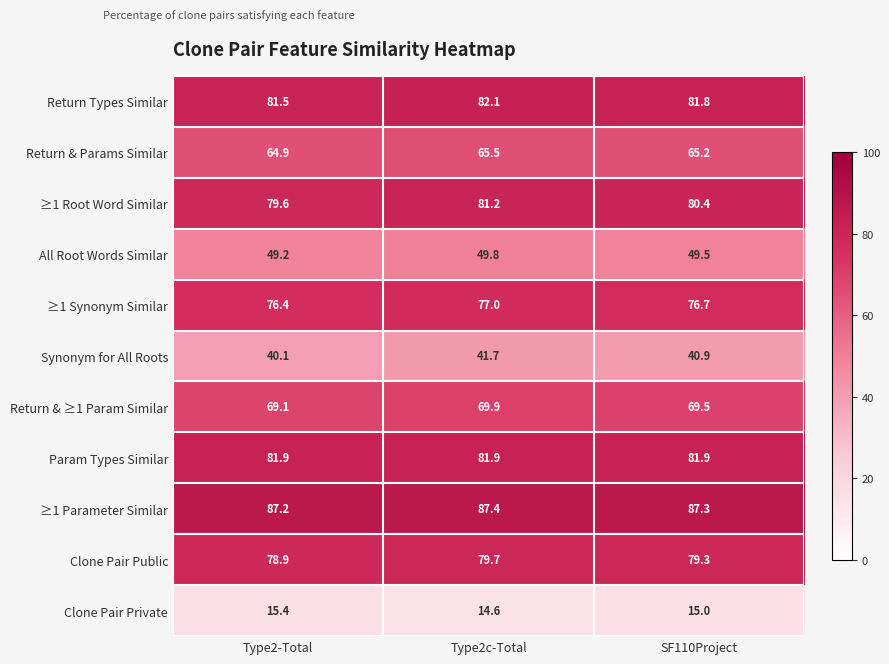

What is the sum of the Return & ≥1 Param Similar values at Type2-Total and Type2c-Total?

139.0